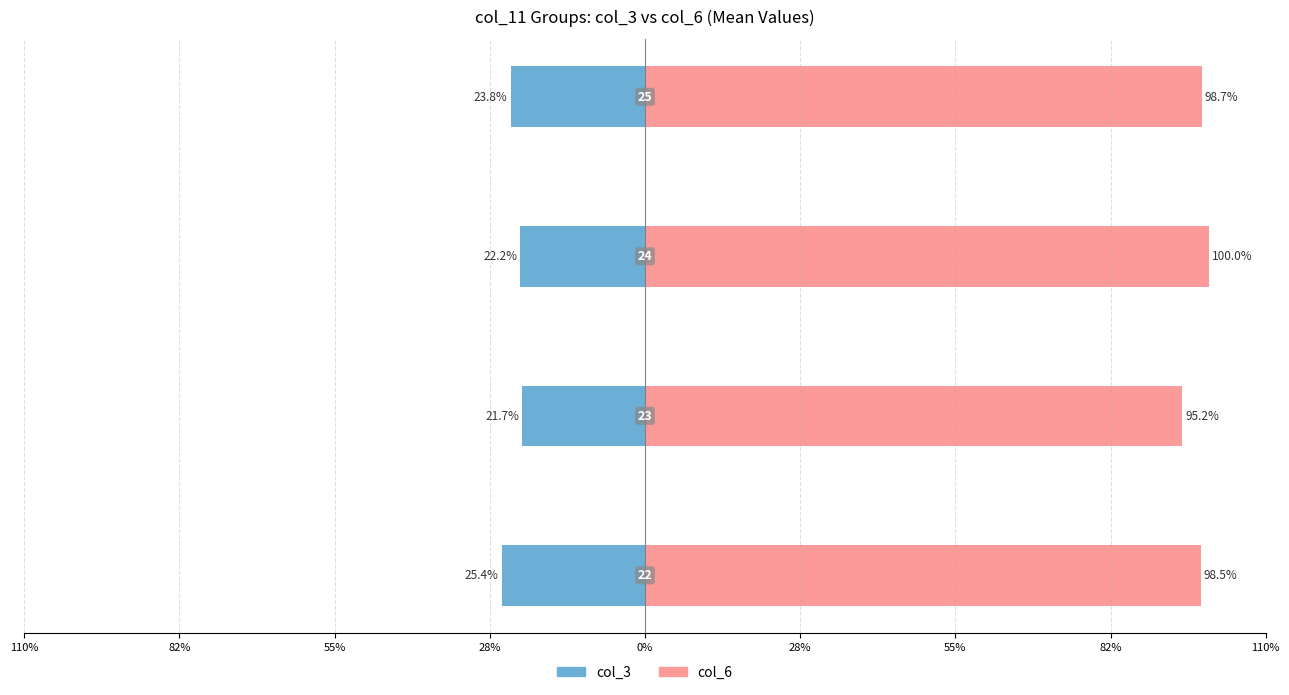

True or false: col_3 has a value of -22.2 at 55%.

True